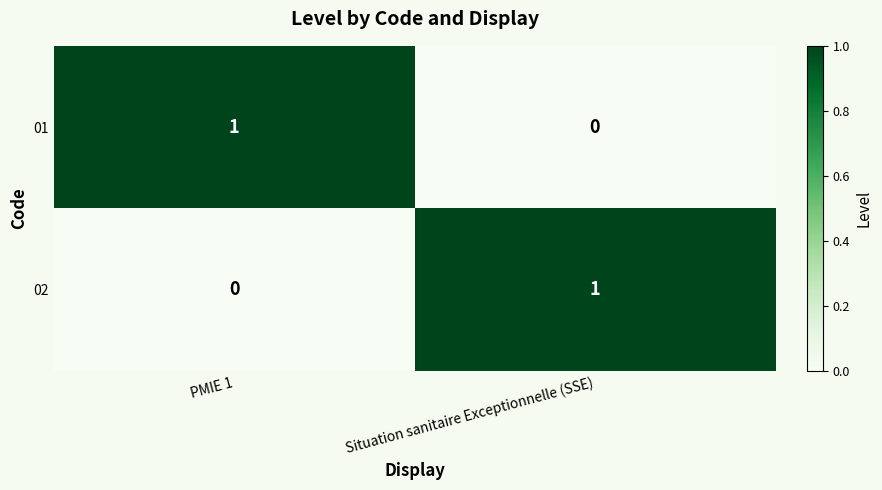

Where is 01 nearest to the value 0?

Situation sanitaire Exceptionnelle (SSE)